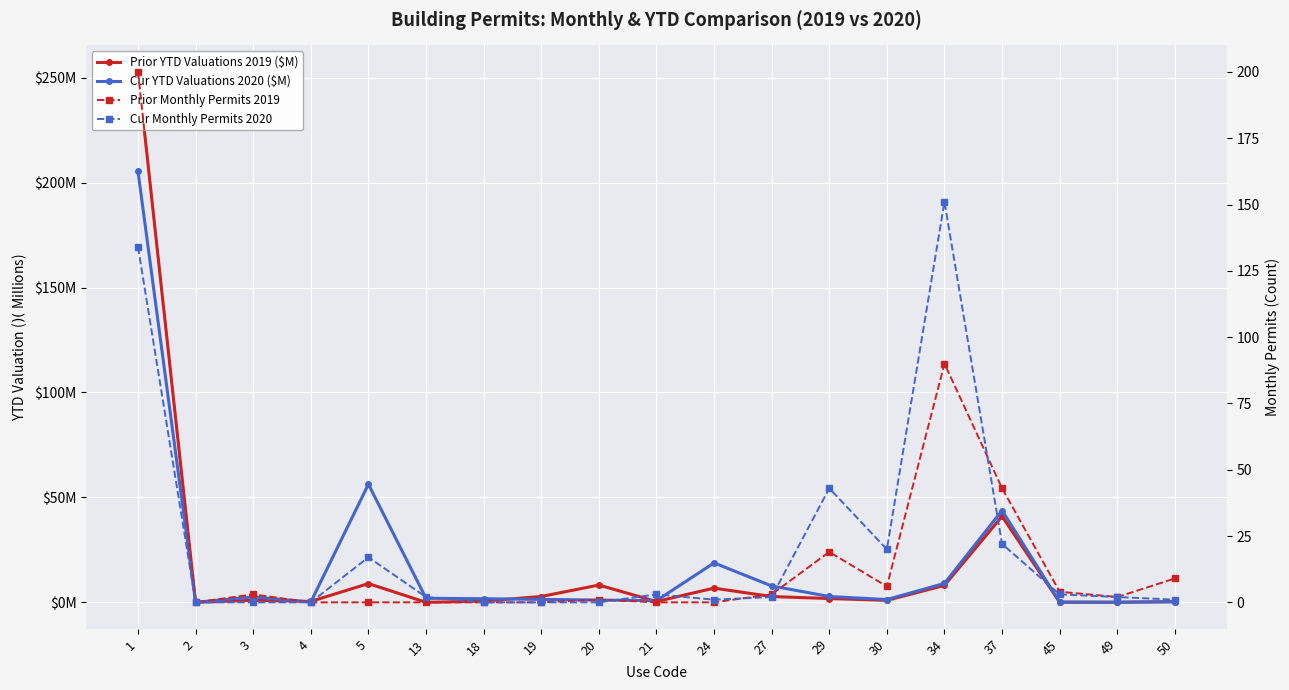

Reading right to left, transcribe all the data shown in this chart.

Prior YTD Valuations 2019 ($M): 0.4	0.0	0.1	41.0	8.1	0.9	1.8	2.8	6.8	0.4	8.2	2.8	0.6	0.0	8.9	0.4	1.0	0.0	252.7
Cur YTD Valuations 2020 ($M): 0.3	0.1	0.1	43.8	9.0	1.3	2.8	7.8	18.8	0.8	1.1	1.4	1.7	1.9	56.3	0.1	2.6	0.0	205.3
Prior Monthly Permits 2019: 9.0	2.0	4.0	43.0	90.0	6.0	19.0	3.0	0.0	0.0	1.0	0.0	0.0	0.0	0.0	0.0	3.0	0.0	200.0
Cur Monthly Permits 2020: 1.0	2.0	3.0	22.0	151.0	20.0	43.0	2.0	1.0	3.0	0.0	0.0	0.0	2.0	17.0	0.0	0.0	0.0	134.0